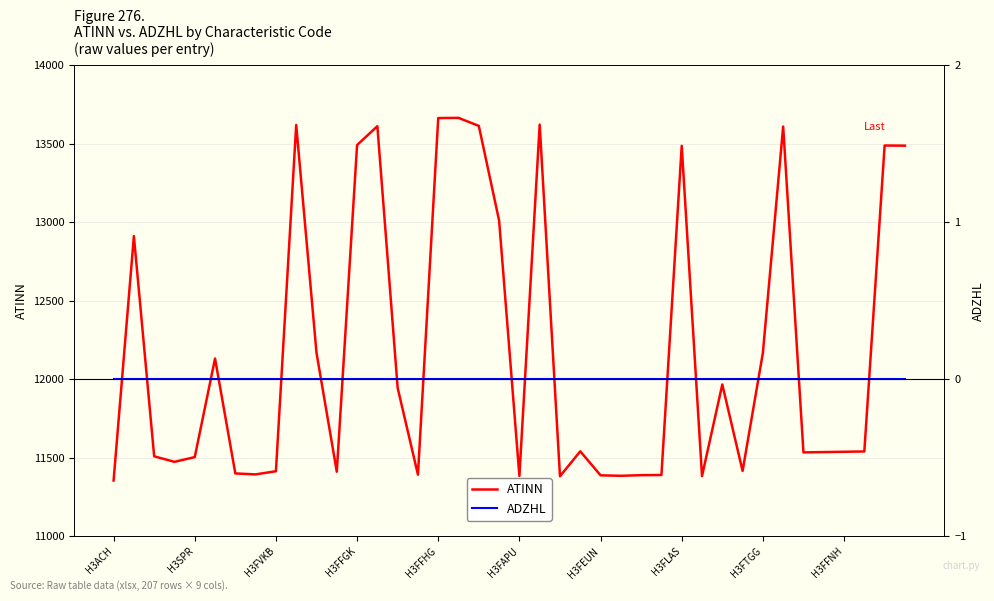

What are all the series names shown in the legend?

ATINN, ADZHL